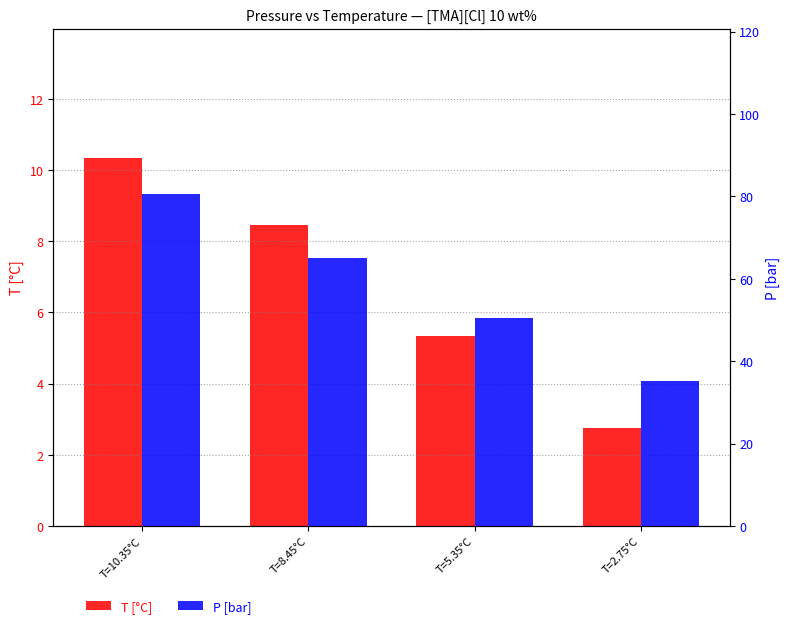

Which series has the widest spread of values?

P [bar]